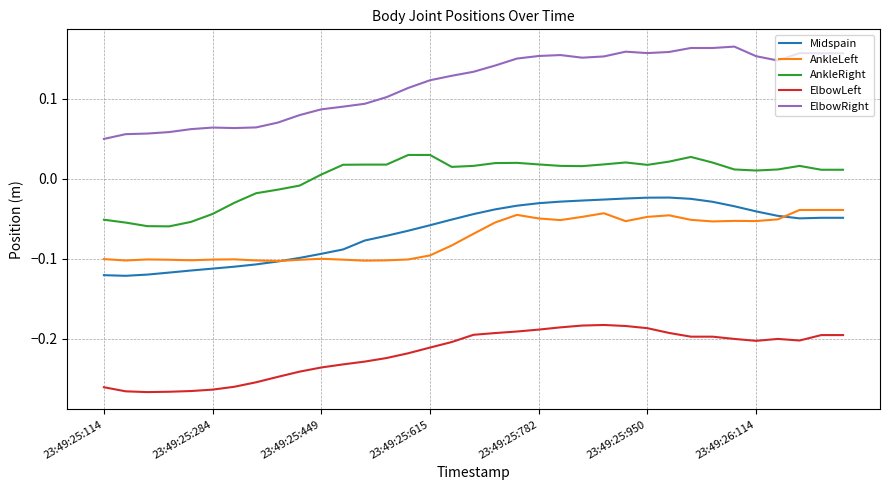

What are all the series names shown in the legend?

Midspain, AnkleLeft, AnkleRight, ElbowLeft, ElbowRight